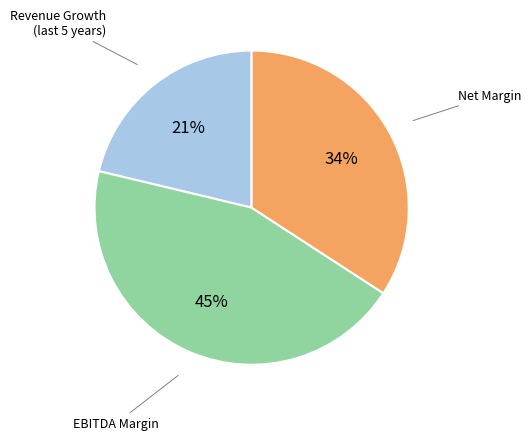

How many slices are in this pie chart?

3